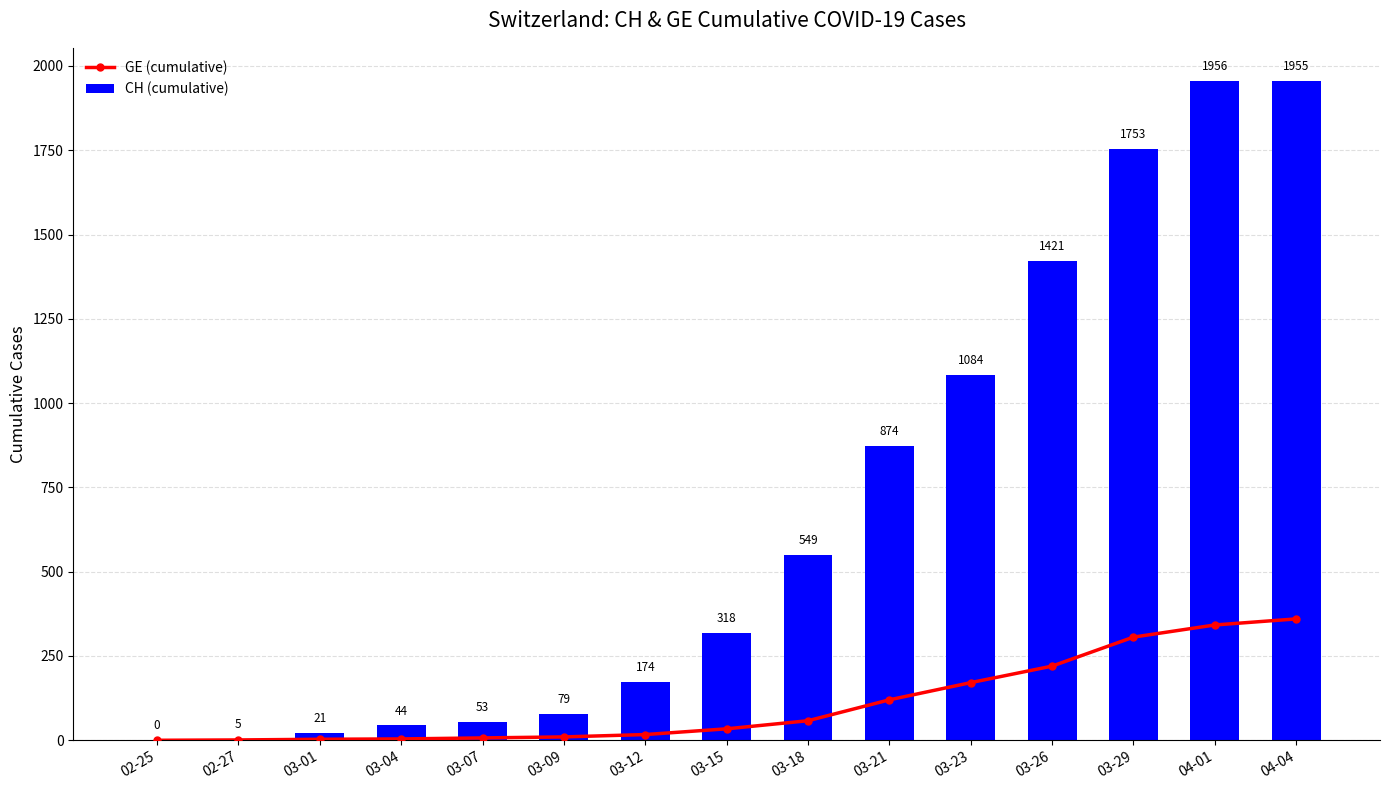

What position from the right is 04-01?

2